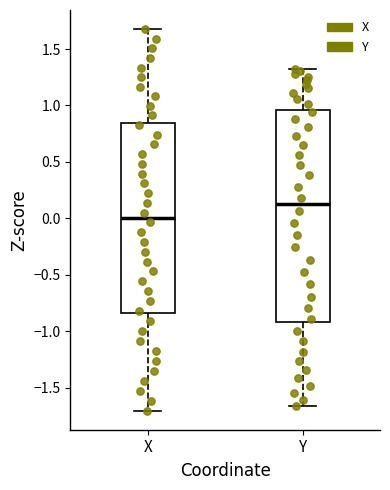

Where is the lower edge of the box for X on the y-axis? The values are not printed on the chart, so give them approximately, as read against the axis.

-0.85